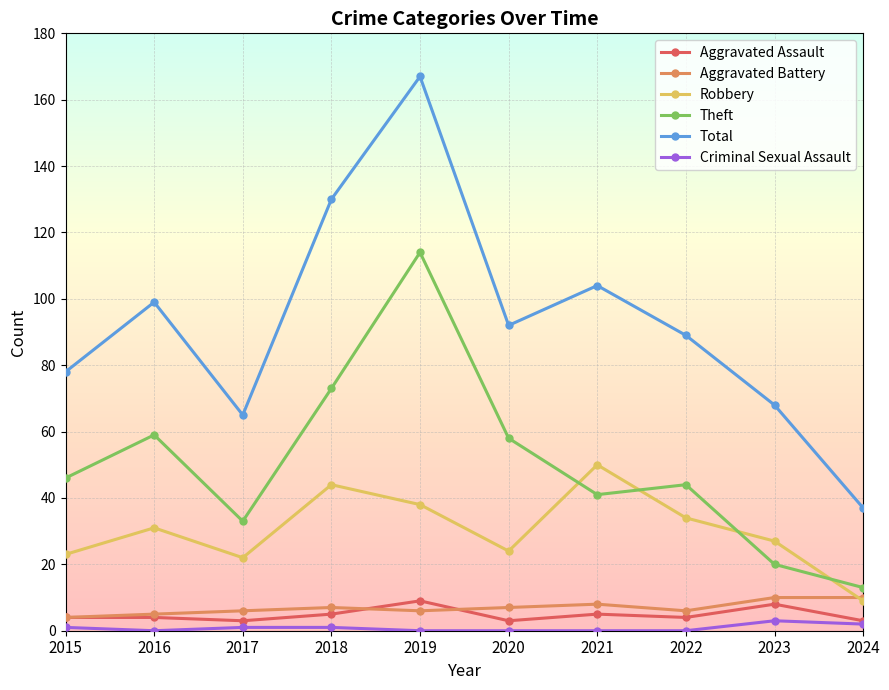

True or false: Aggravated Assault has a value of 9 at 2019.

True